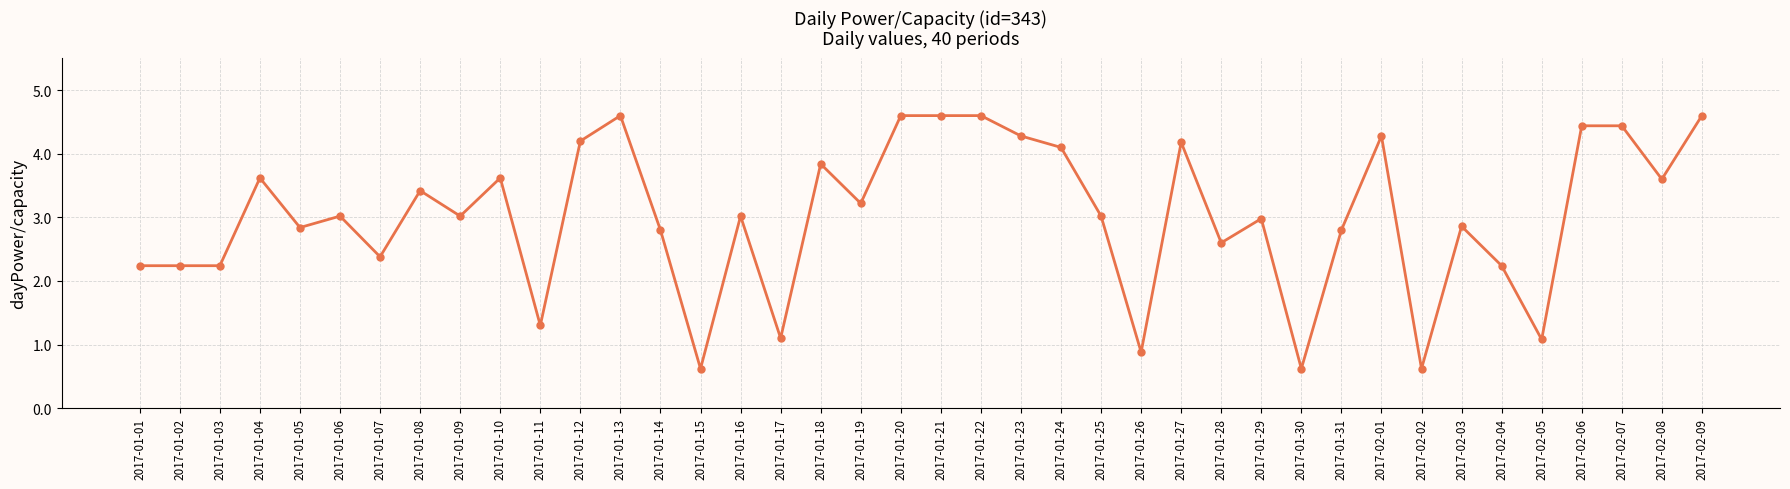

Count the number of categories in the chart.

40